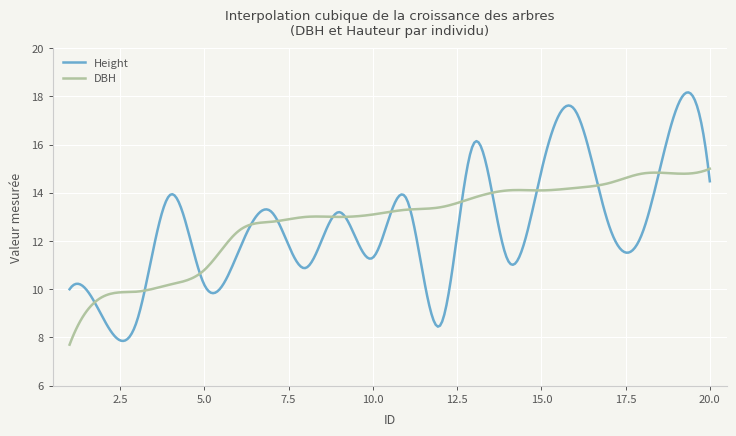

Which series has the largest range (max minus min)?

Height